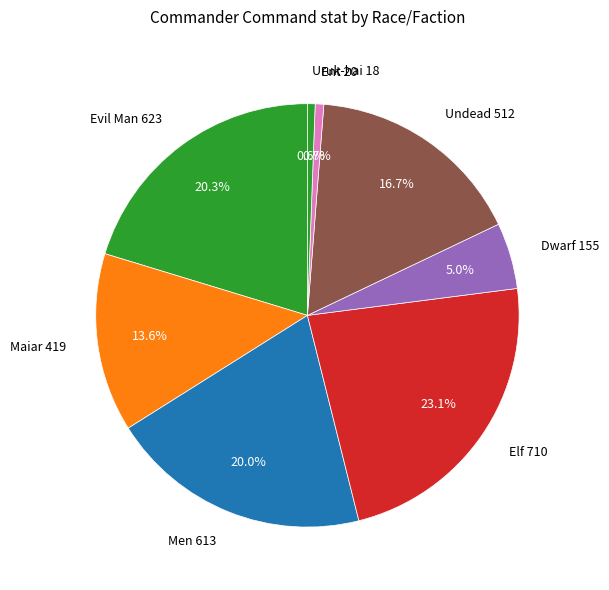

What portion of the pie excludes Maiar 419?

86.4%